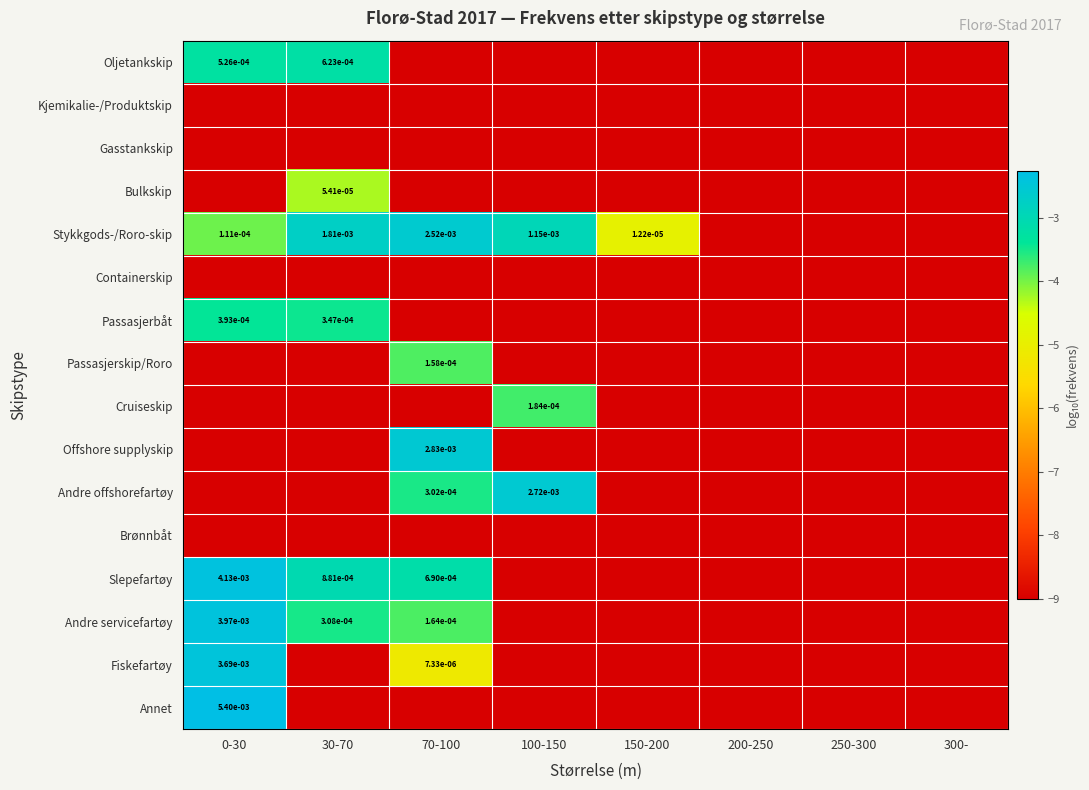

Which category has the lowest value across all series?

70-100